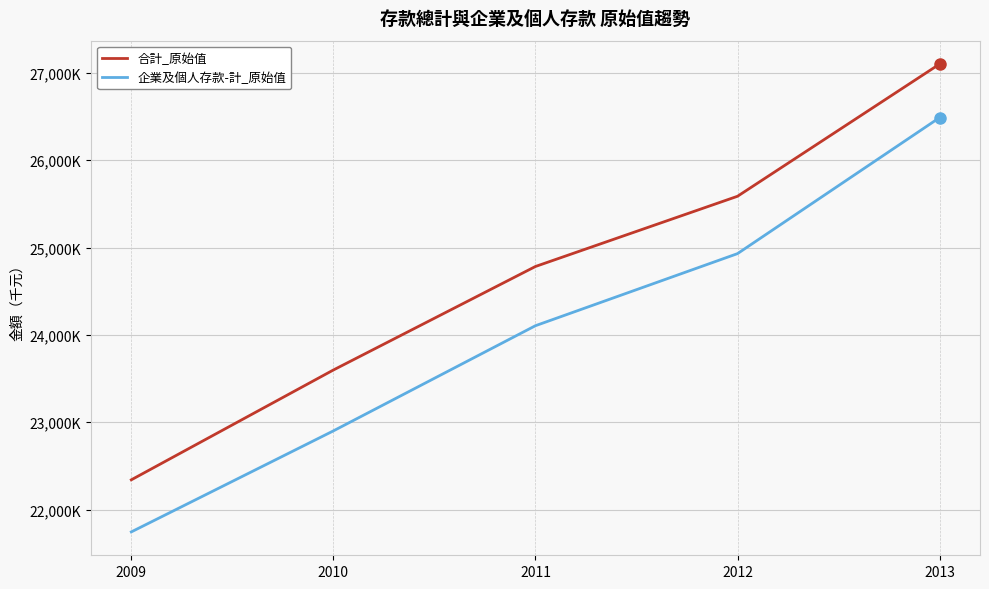

What is the sum of all 企業及個人存款-計_原始值 values?

120169468